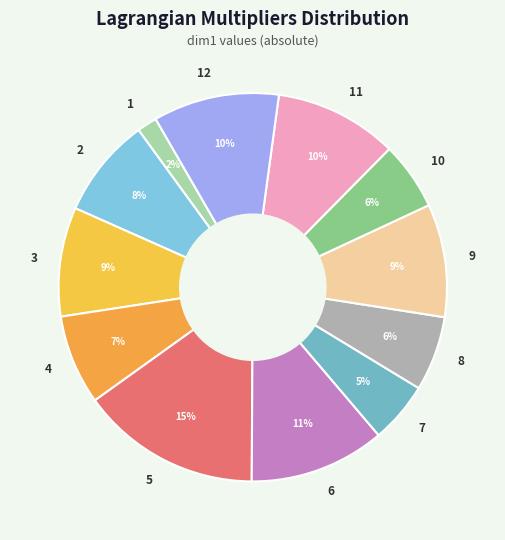

The 4 slice represents 1% of the pie. True or false?

False